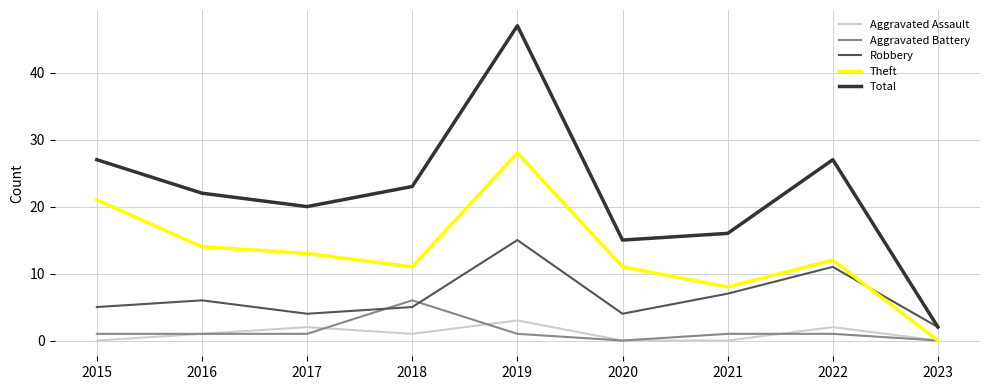

At which category is the sum across all series the highest?

2019